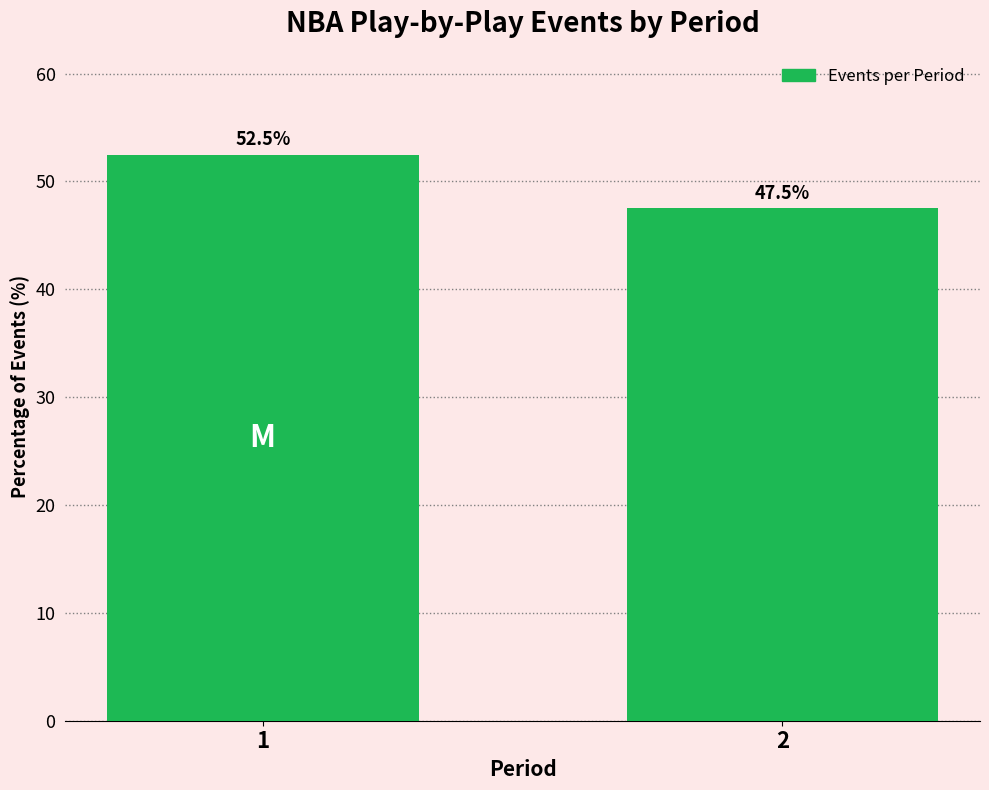

Reading left to right, list all the values displayed in this chart.

52.5	47.5